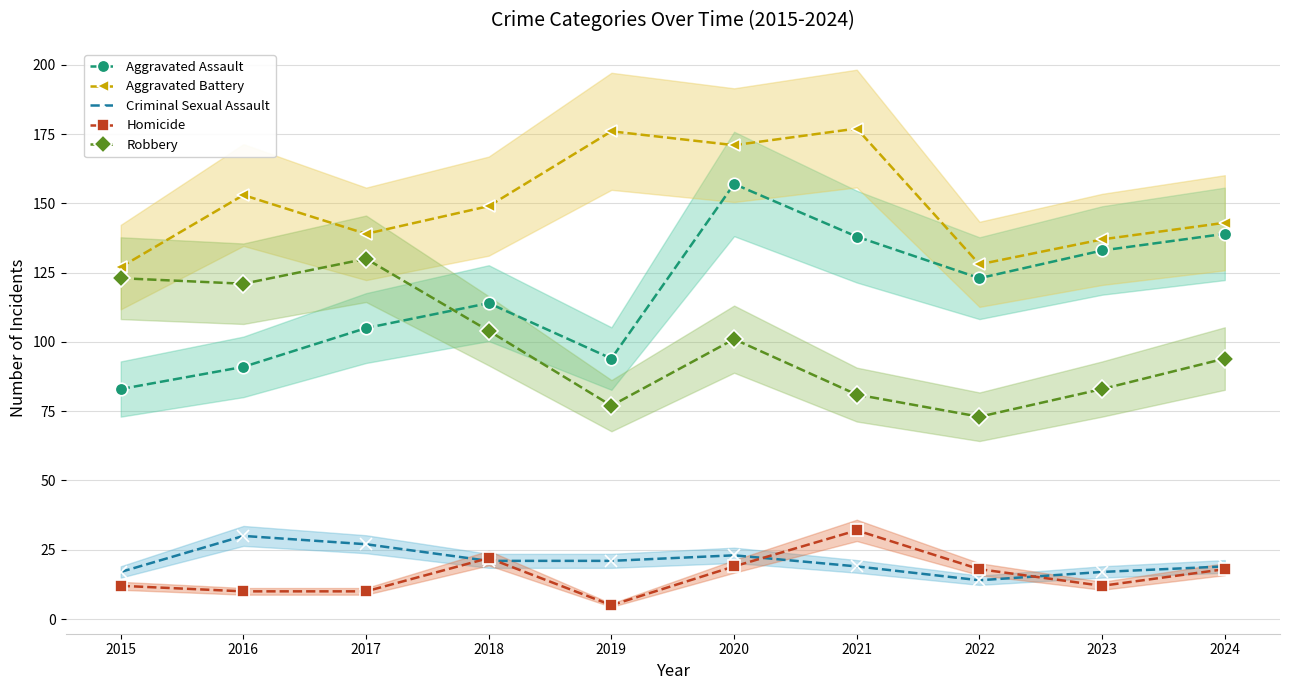

True or false: Robbery and Criminal Sexual Assault cross at least once.

False